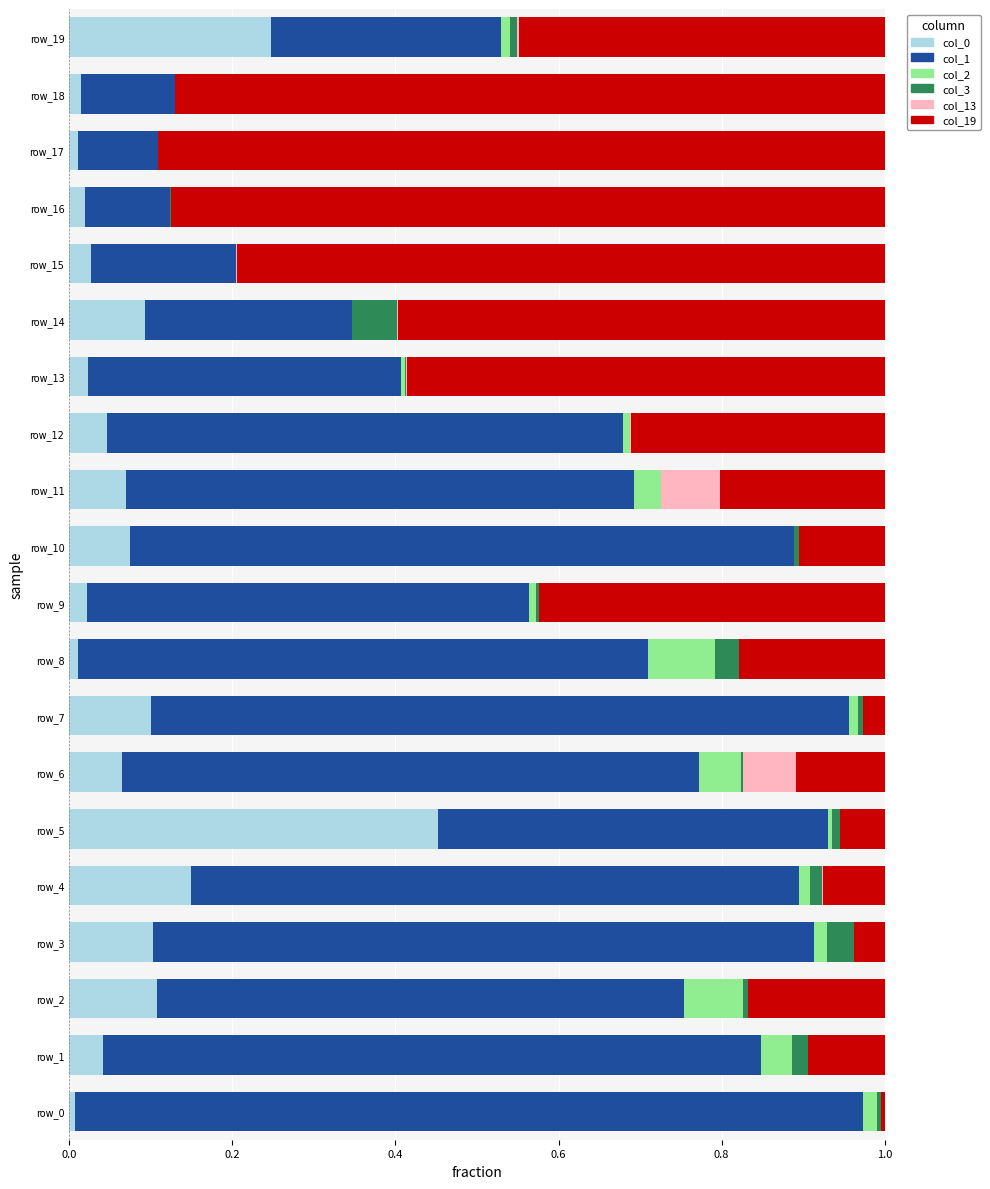

True or false: col_0 has a value of 0.1 at row_11.

True